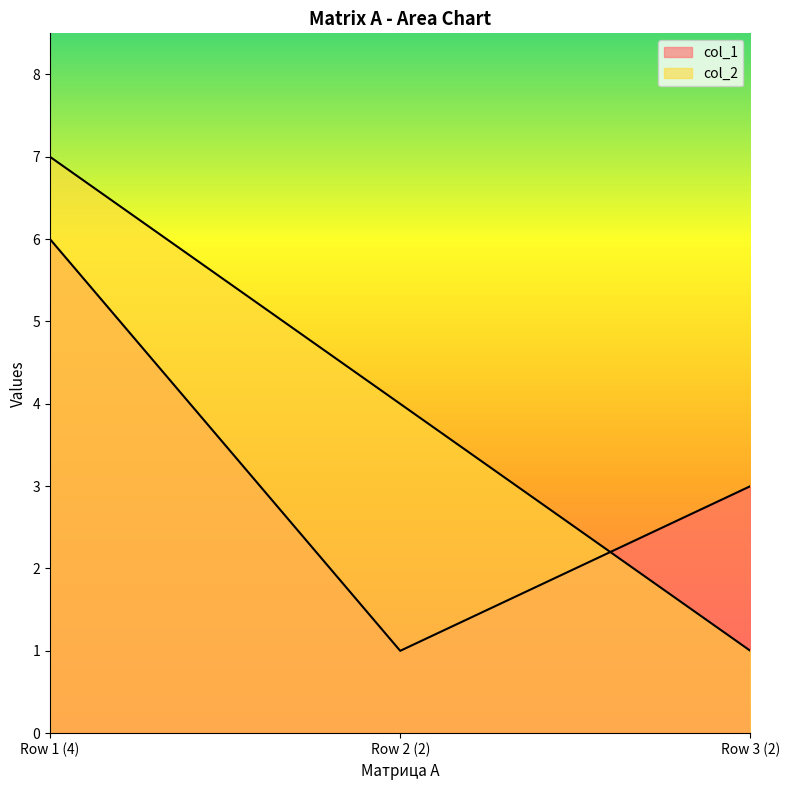

What is the maximum value for col_2?

7